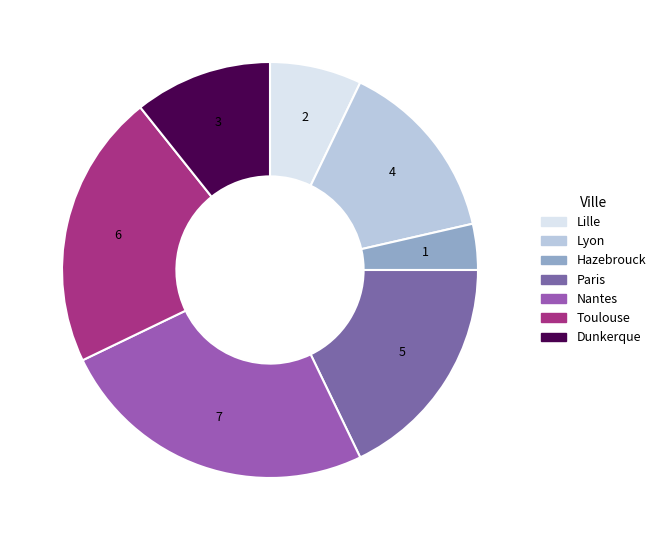

Is Dunkerque the majority of the pie?

No